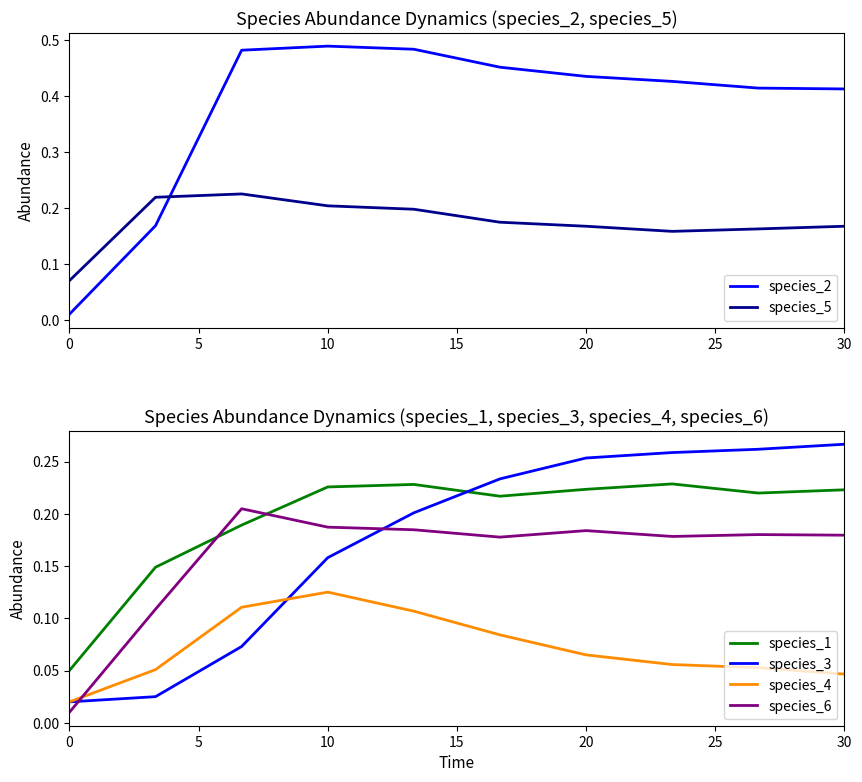

Does the chart display data point markers on the line(s)?

No